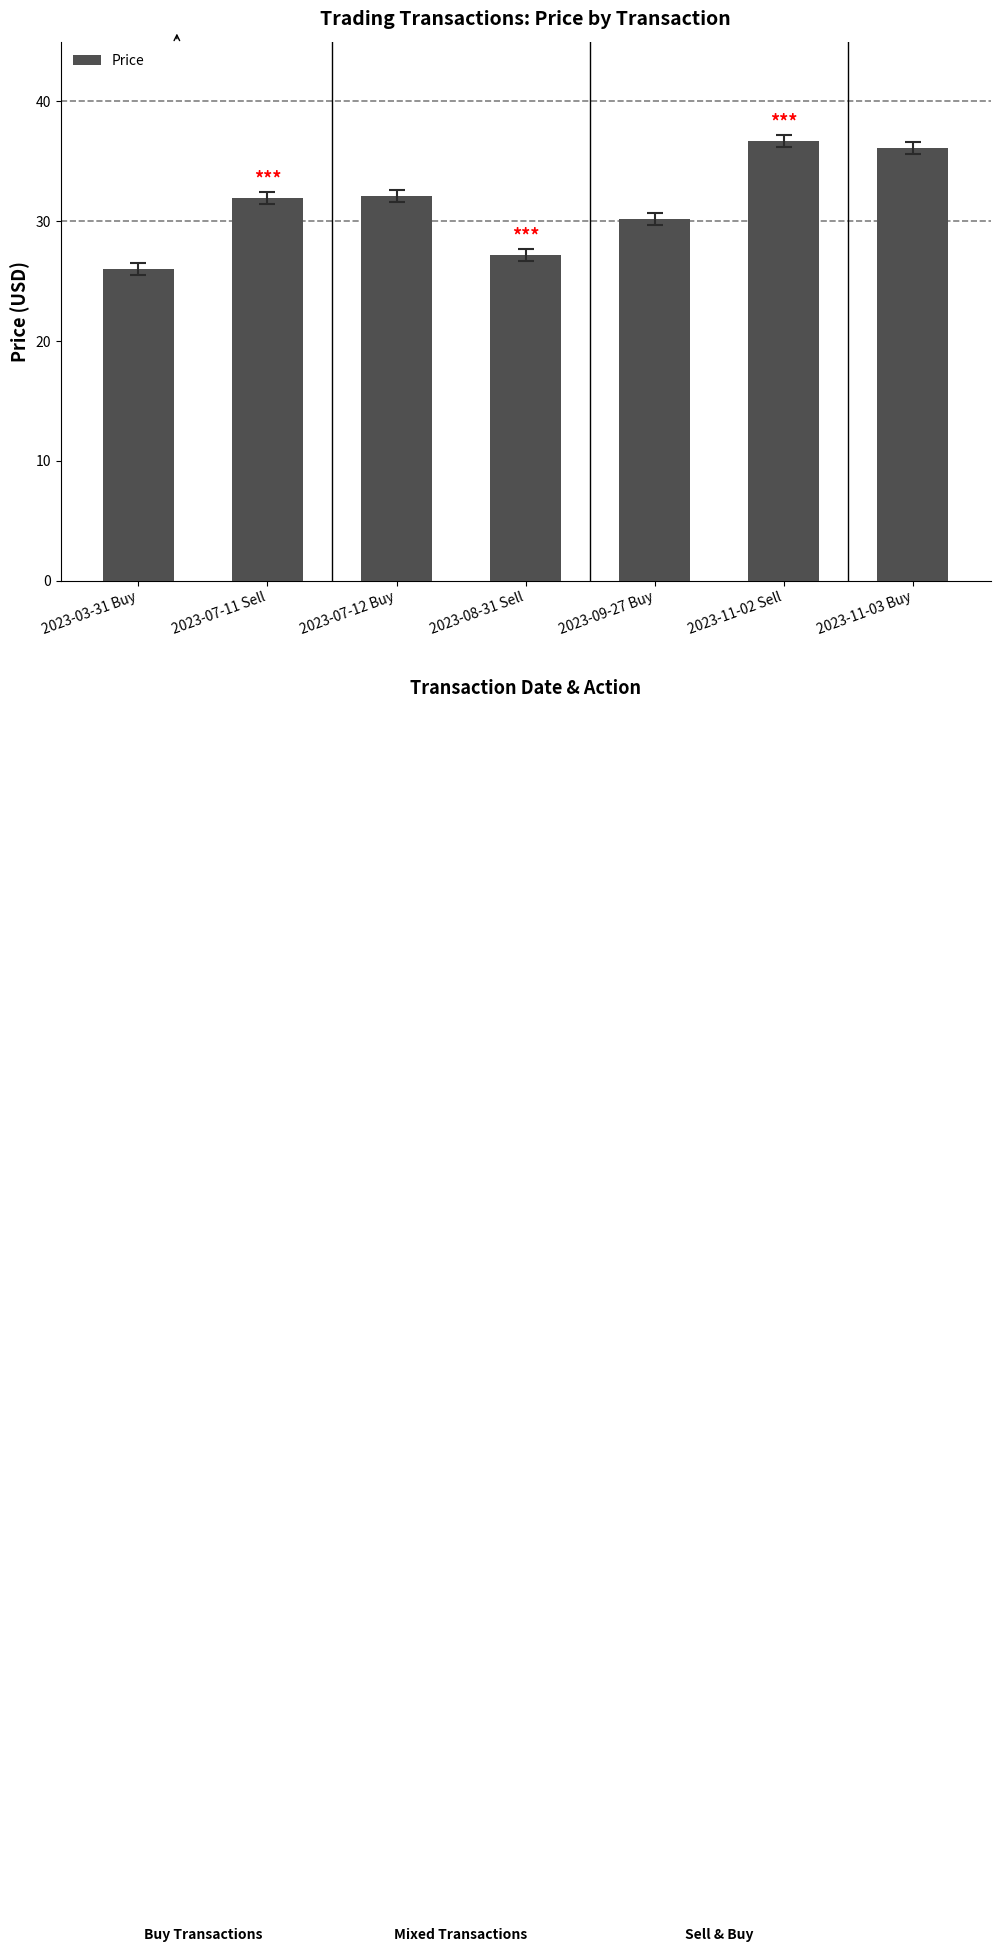

Where does the data first go above 31?

2023-07-11 Sell